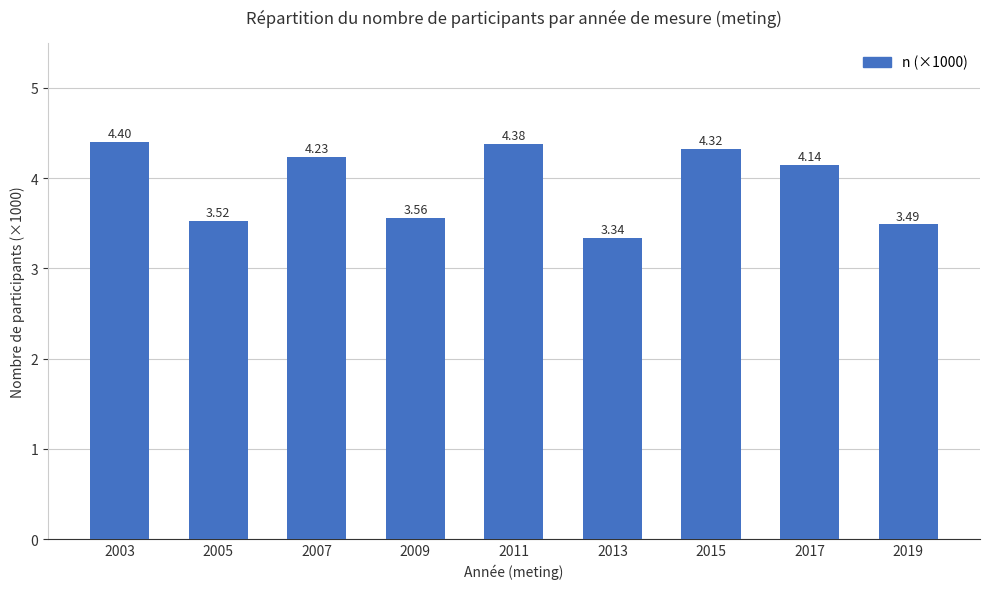

True or false: the data shows 2.8 at 2015.

False